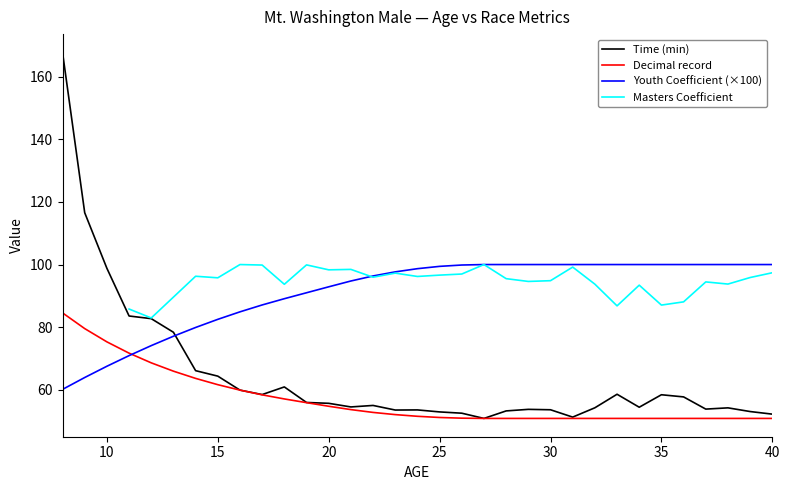

Which series has the largest range (max minus min)?

Time (min)